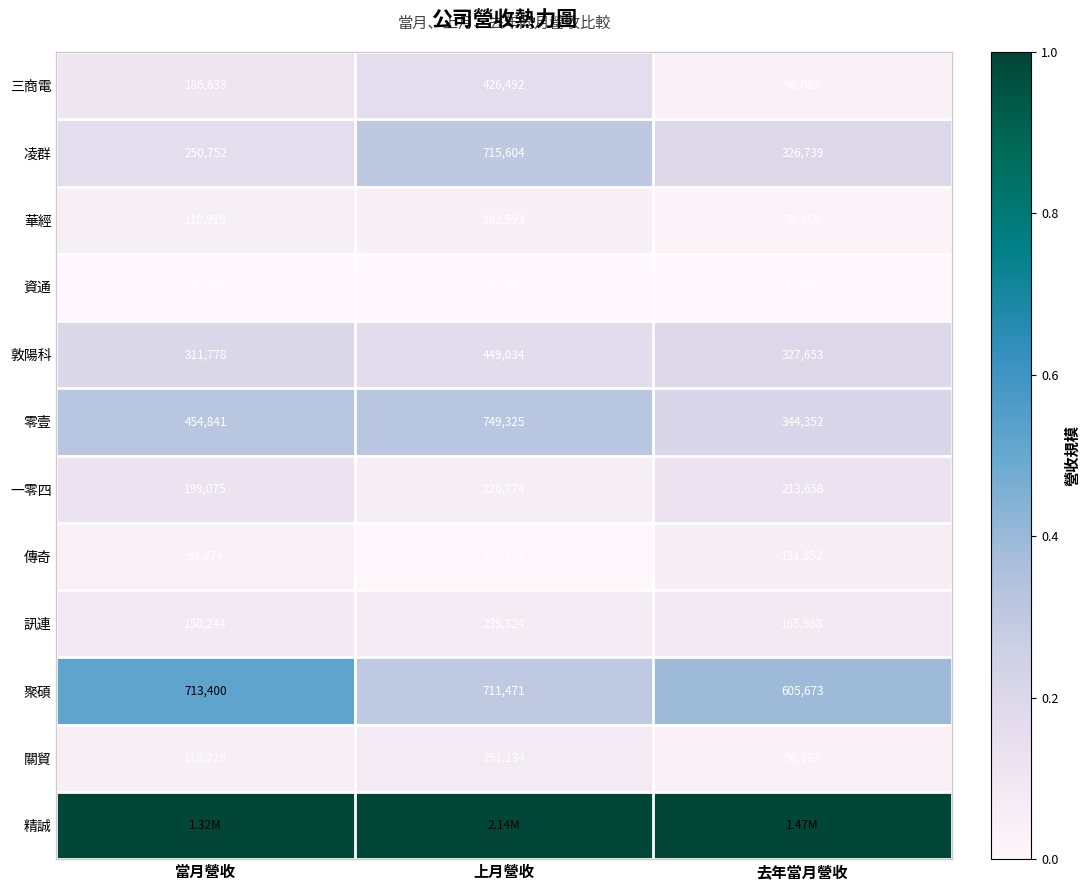

Which category has the highest value in the 關貿 series?

上月營收